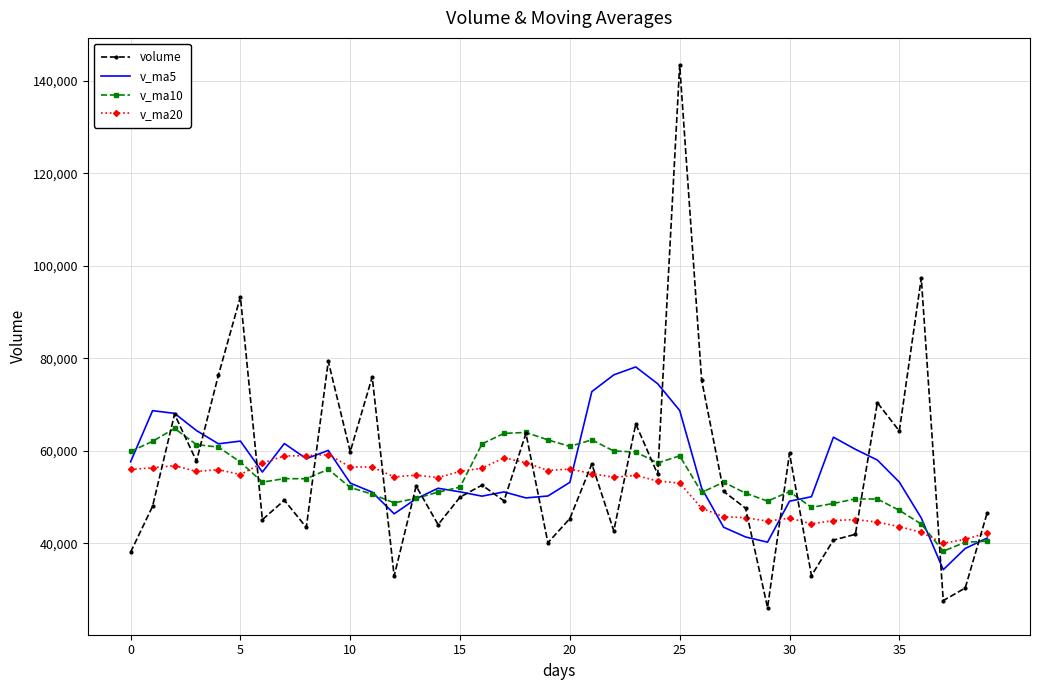

What is the difference between the maximum and minimum values in the v_ma5 series?

43850.6